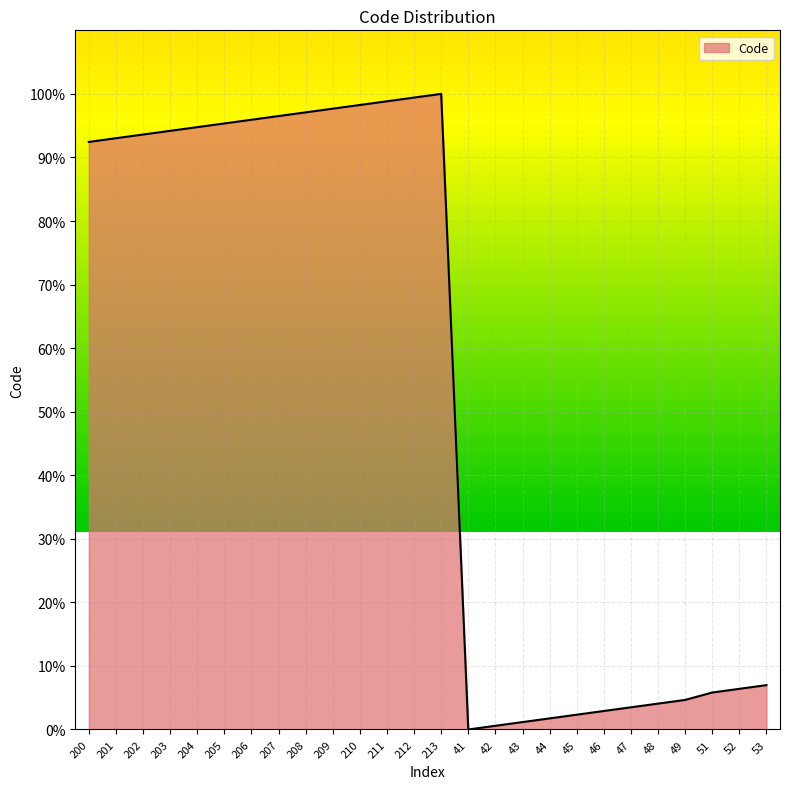

What is the sum of the values at 209 and 203?

191.9